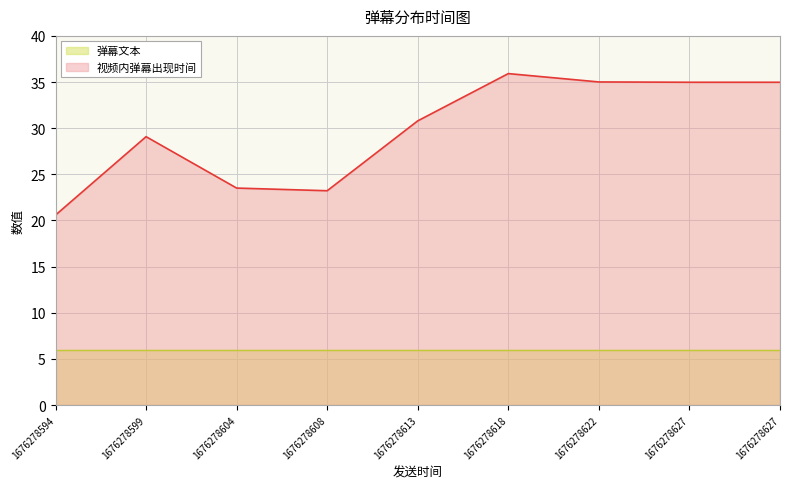

How many distinct data groups are displayed?

2